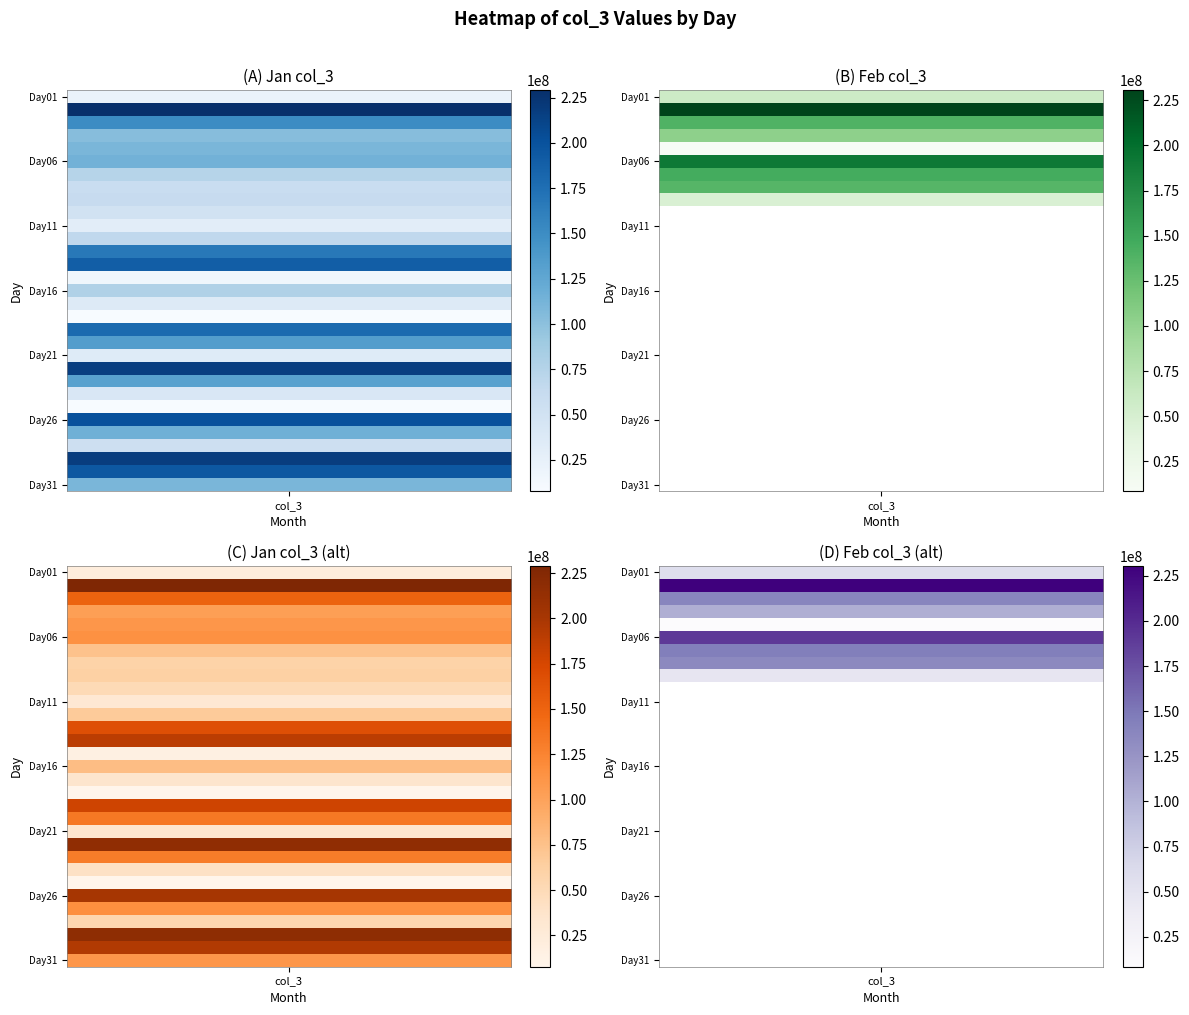

How many values in the Jan series exceed 103114600?

15